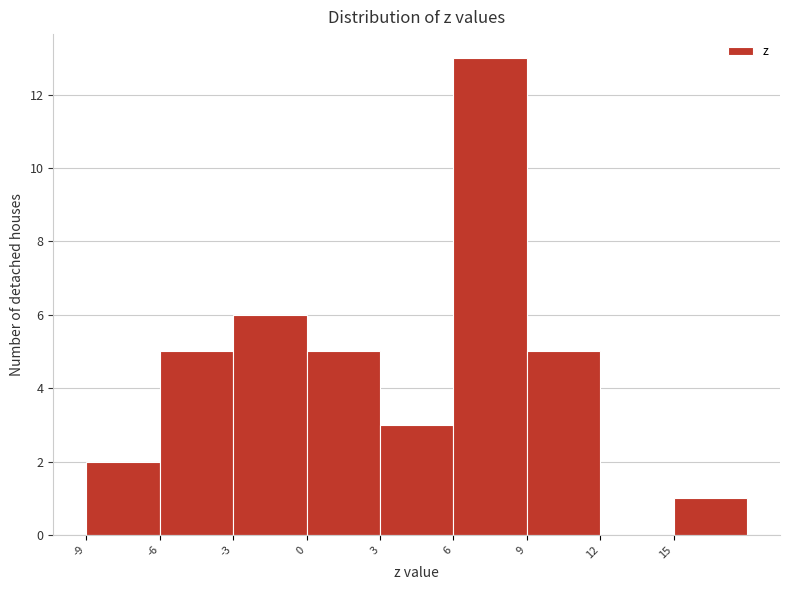

How tall is the bar that spans -3 to 0 on the x-axis? The values are not printed on the chart, so give them approximately, as read against the axis.

6